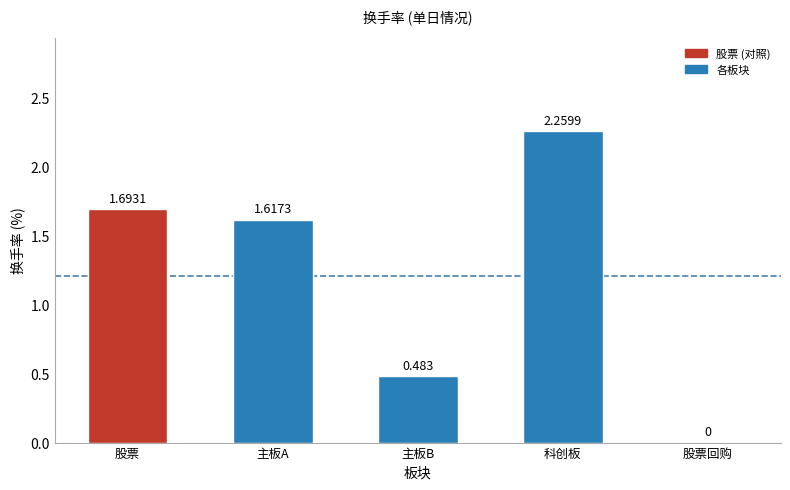

At which category does the chart reach its peak across all series?

科创板